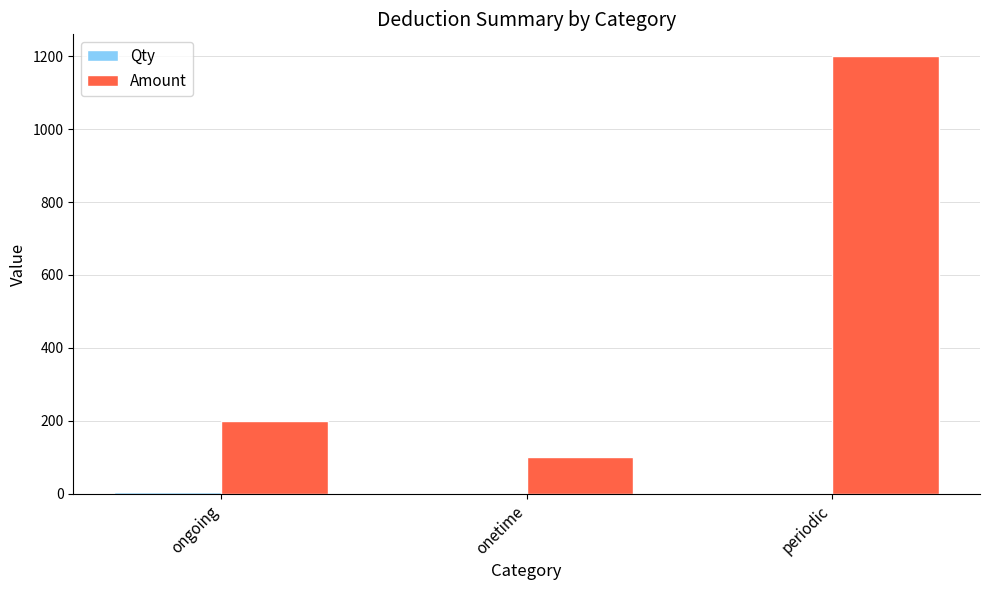

Between ongoing and periodic, which series saw the biggest shift?

Amount